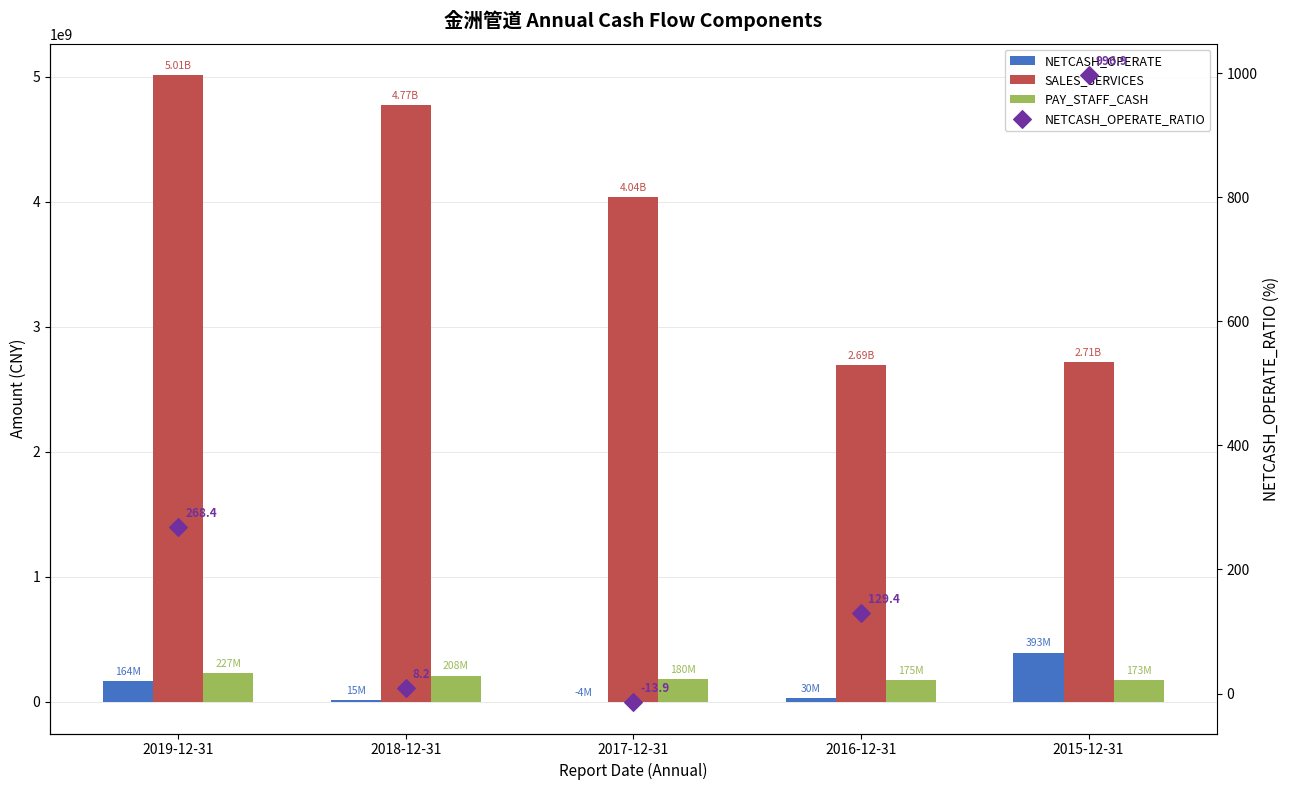

At how many categories does at least one series exceed 3356974709?

3